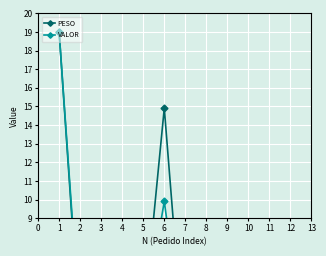

At how many categories does at least one series exceed 4?

5